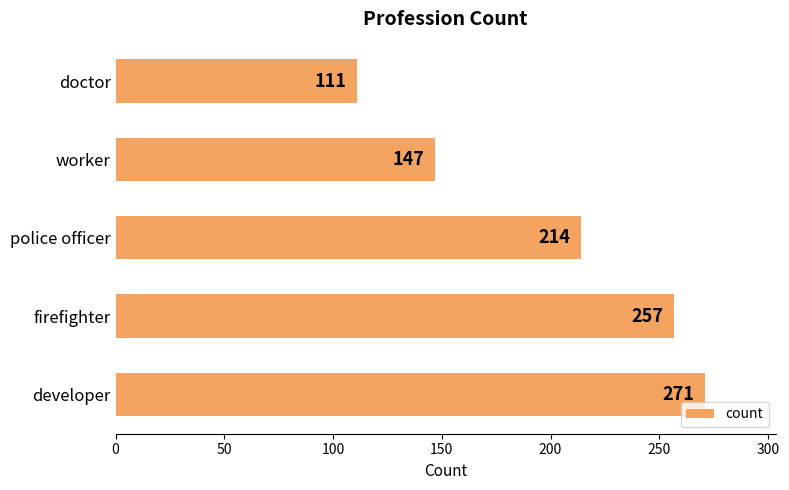

What is the greatest value displayed?

271